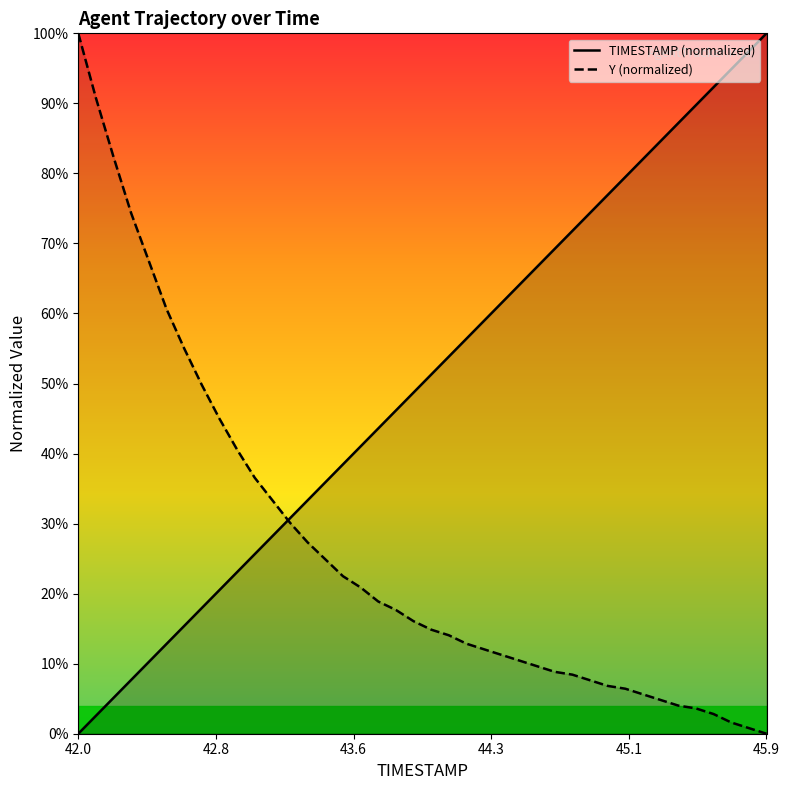

How many data points does each series have?

40